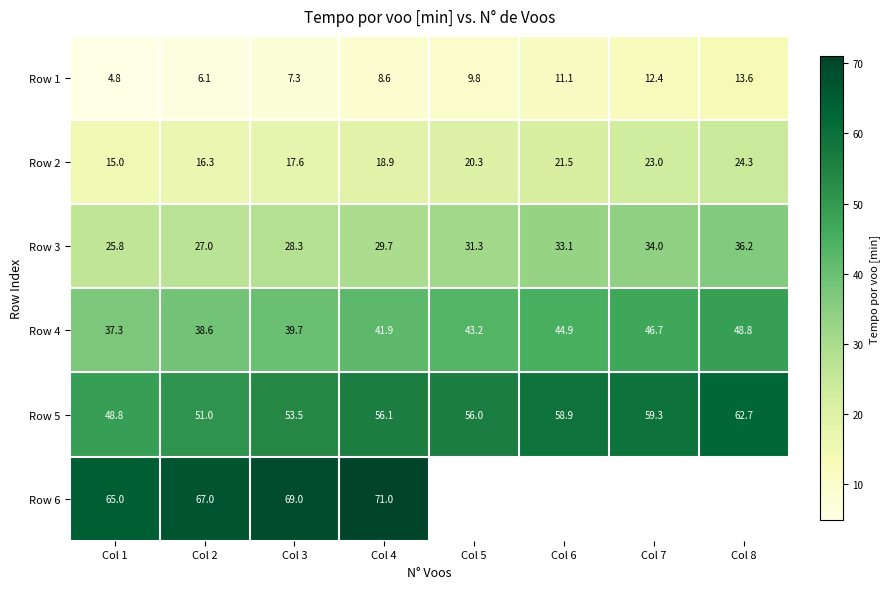

At Col 3, list the series in order from largest to smallest.

Row 6, Row 5, Row 4, Row 3, Row 2, Row 1